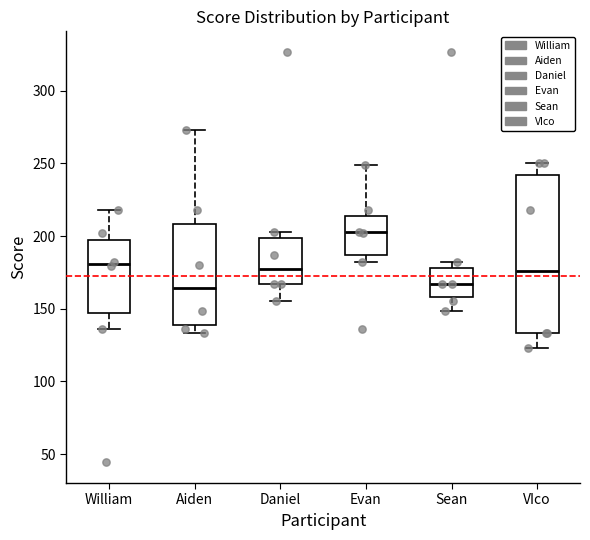

Where is the lower edge of the box for Aiden on the y-axis? The values are not printed on the chart, so give them approximately, as read against the axis.

140